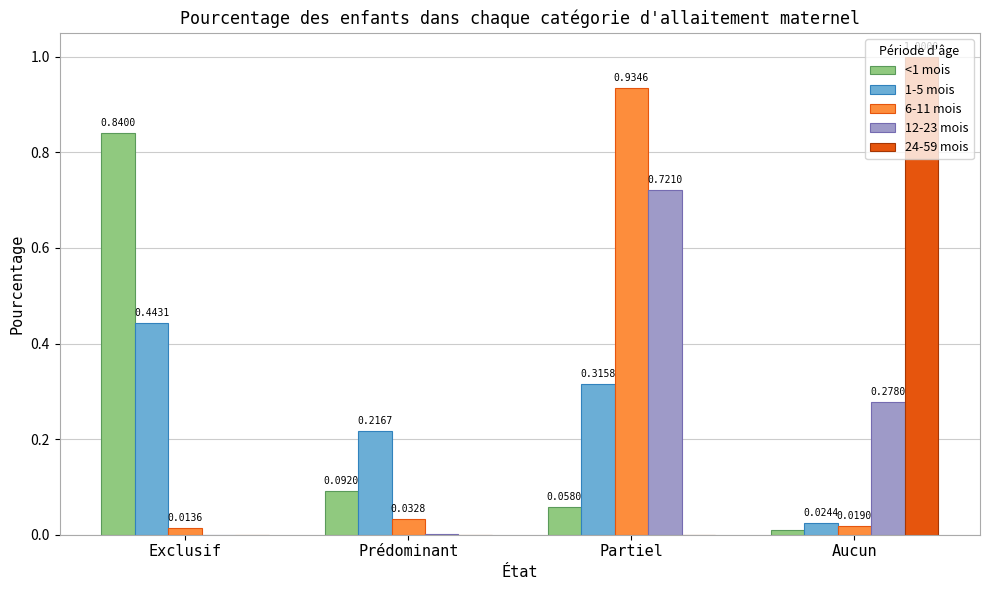

Is it true that <1 mois equals 0.5 at Exclusif?

False